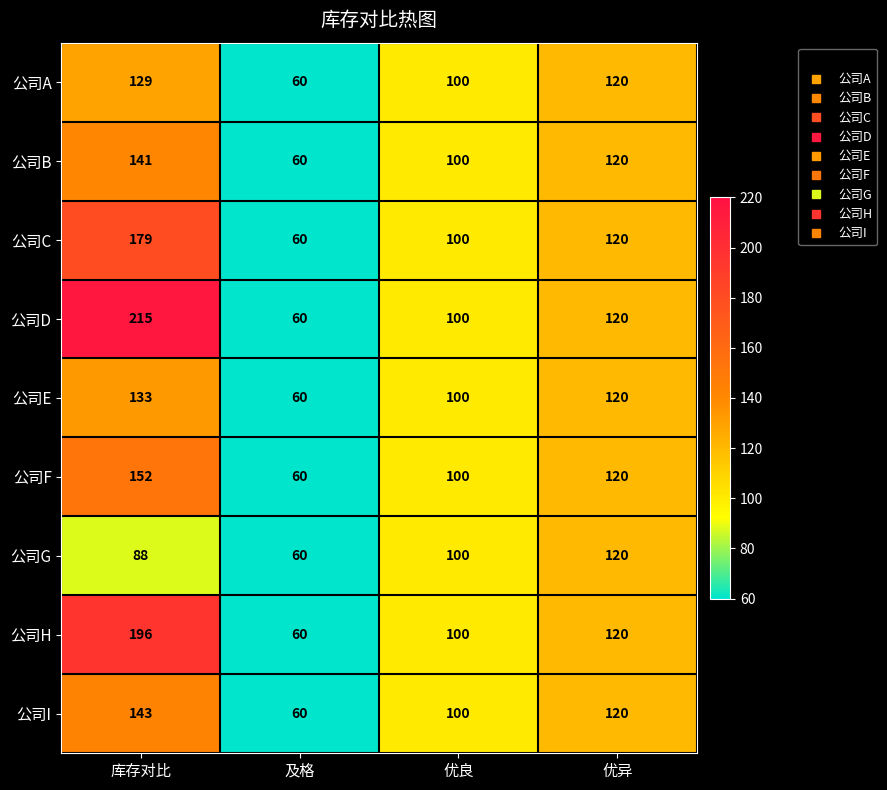

What is the sum of the 公司A values at 优异 and 库存对比?

249